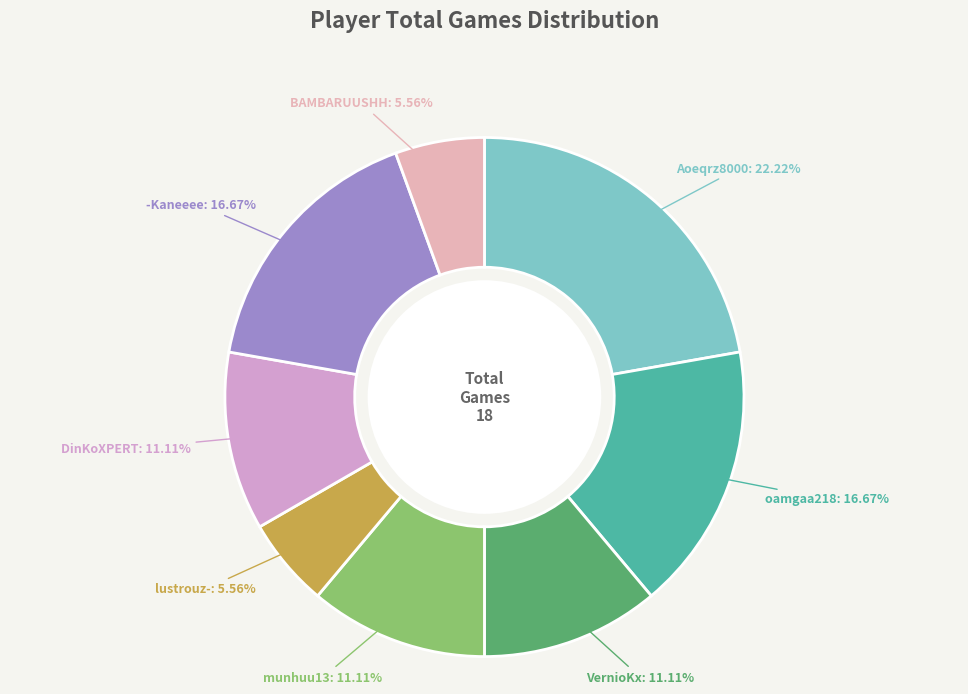

What is the ratio of the value at lustrouz- to the value at DinKoXPERT?

0.5